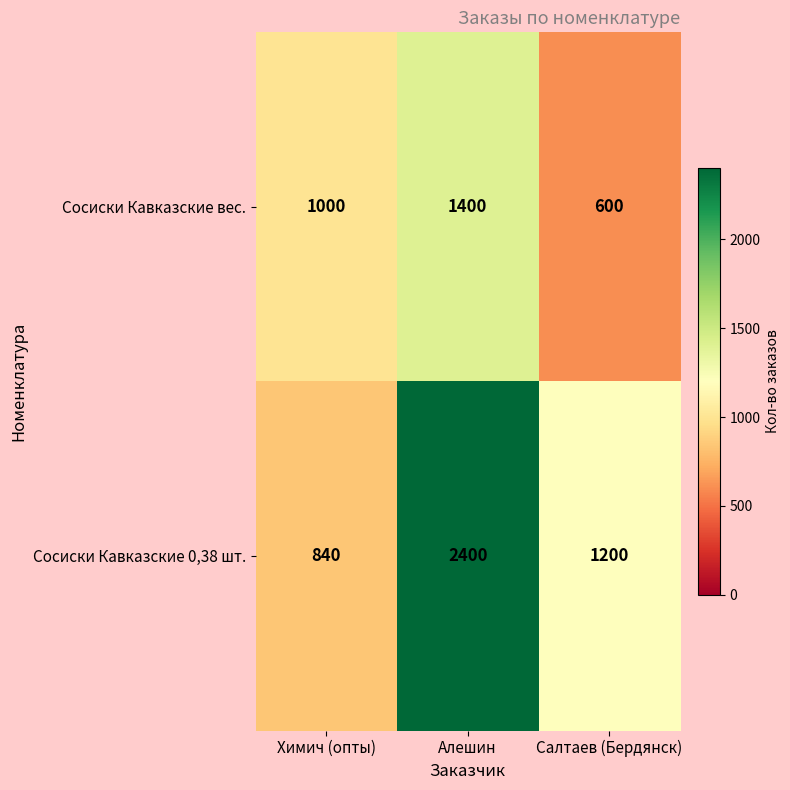

Where is Сосиски Кавказские 0,38 шт. nearest to the value 1620?

Салтаев (Бердянск)